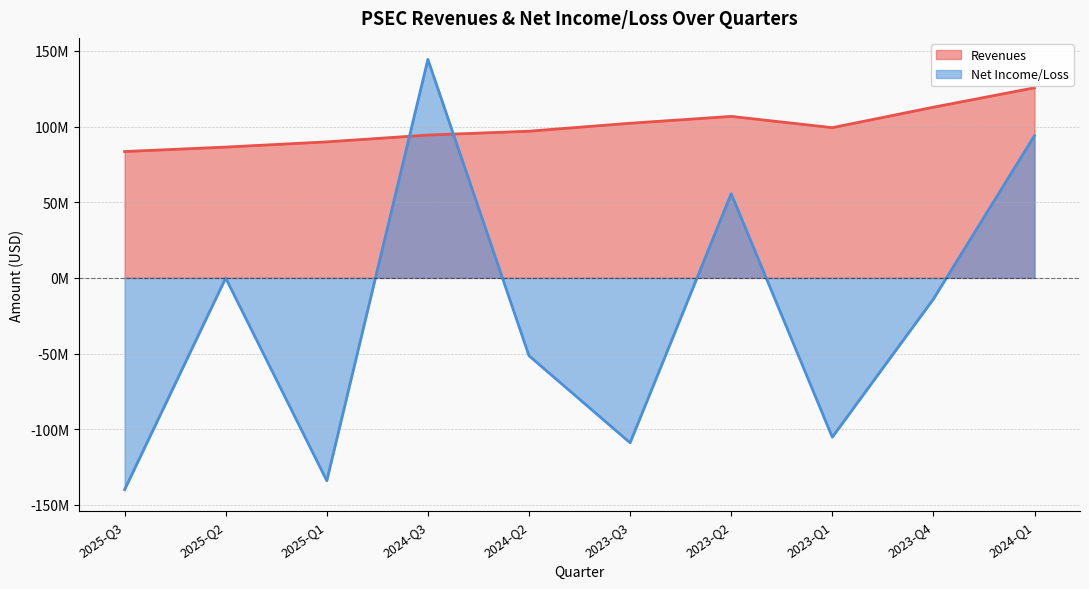

Which series ends up on top after the final intersection of Net Income/Loss and Revenues?

Revenues